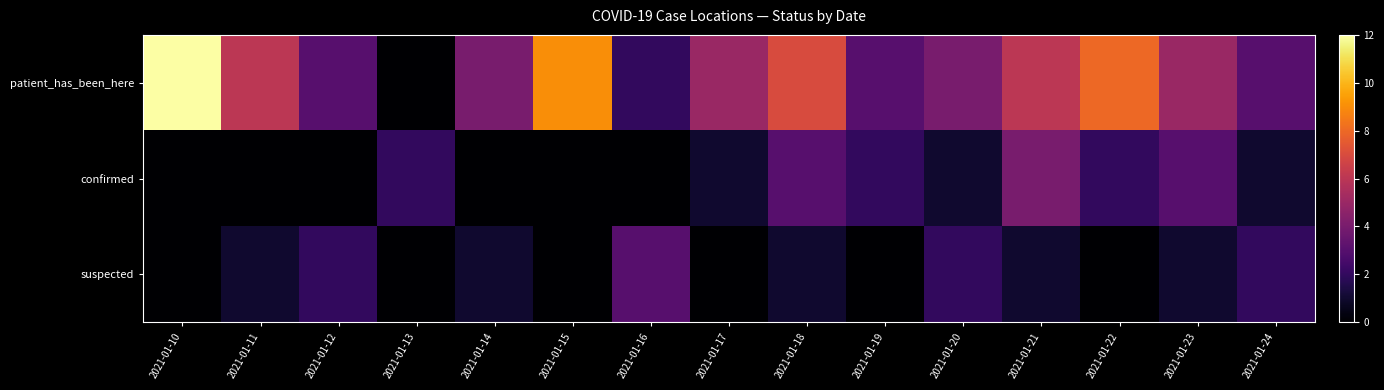

Which series has the largest total across all categories?

patient_has_been_here